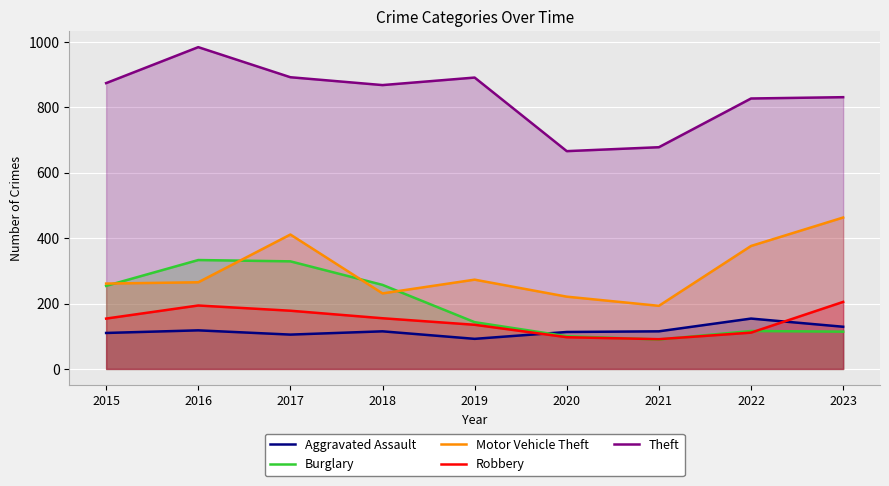

True or false: Aggravated Assault has a value of 184 at 2020.

False